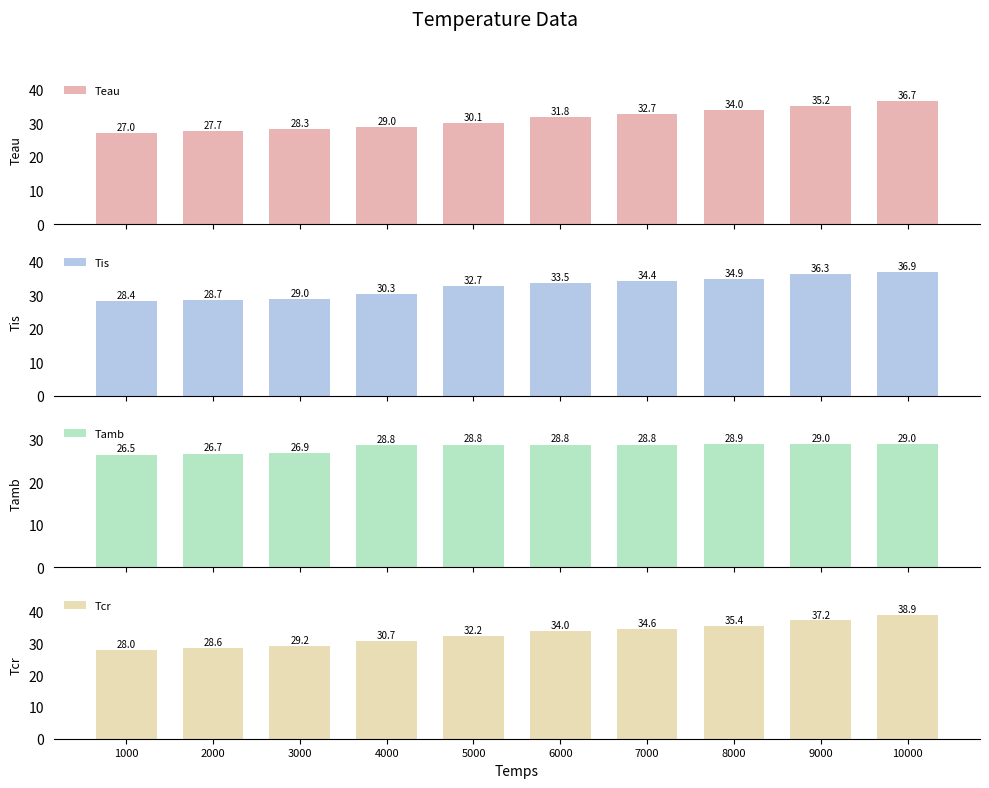

True or false: Tis has a value of 13.1 at 10000.

False